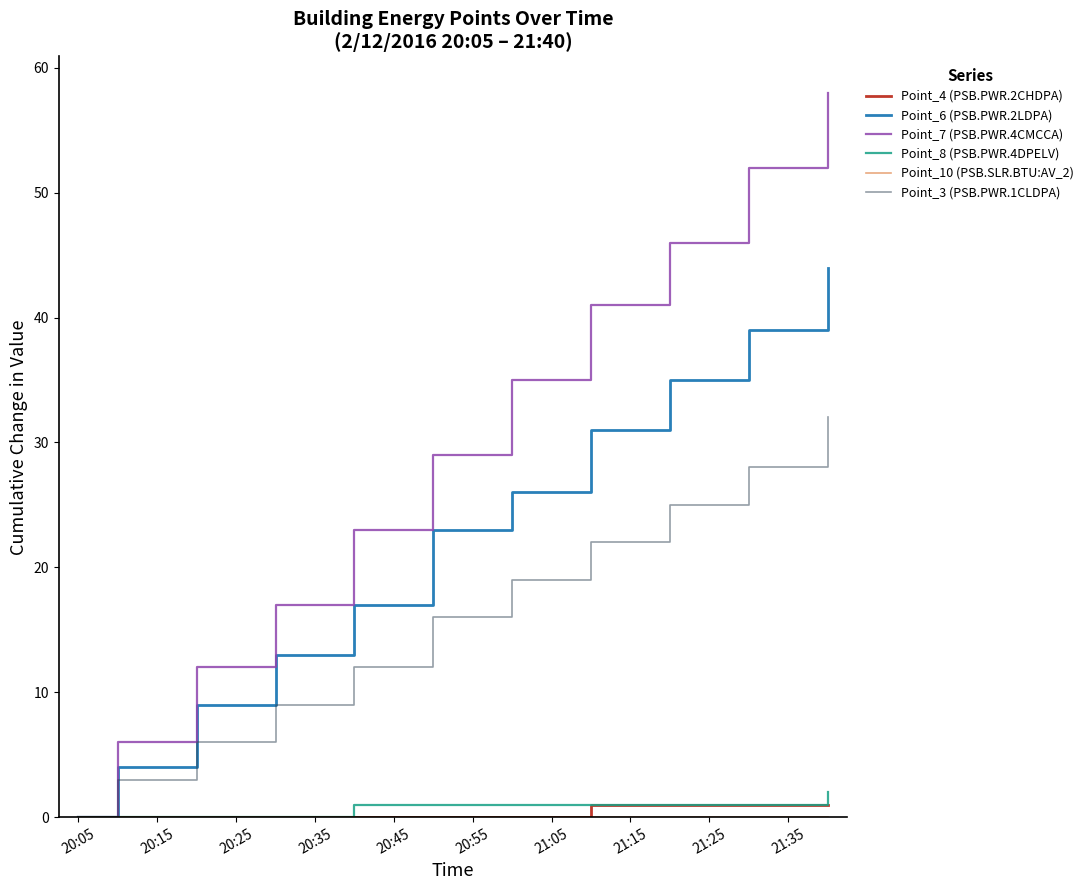

Which series has the largest range (max minus min)?

Point_7 (PSB.PWR.4CMCCA)